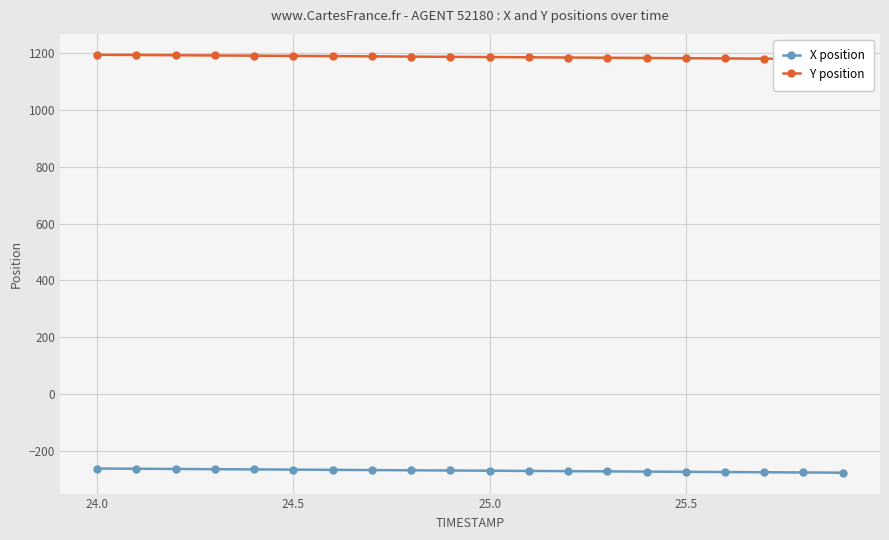

What is the difference between the second highest and minimum values in the Y position series?

14.4